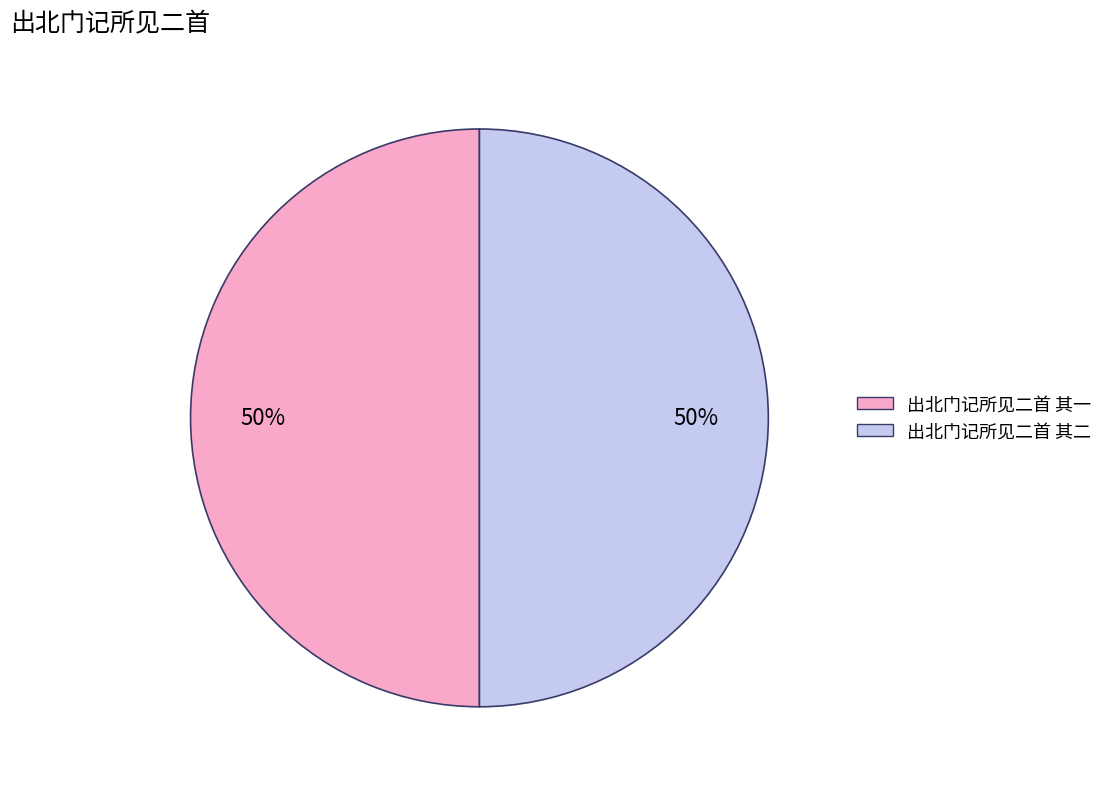

Do 出北门记所见二首 其一 and 出北门记所见二首 其二 together represent more than half of the pie?

Yes